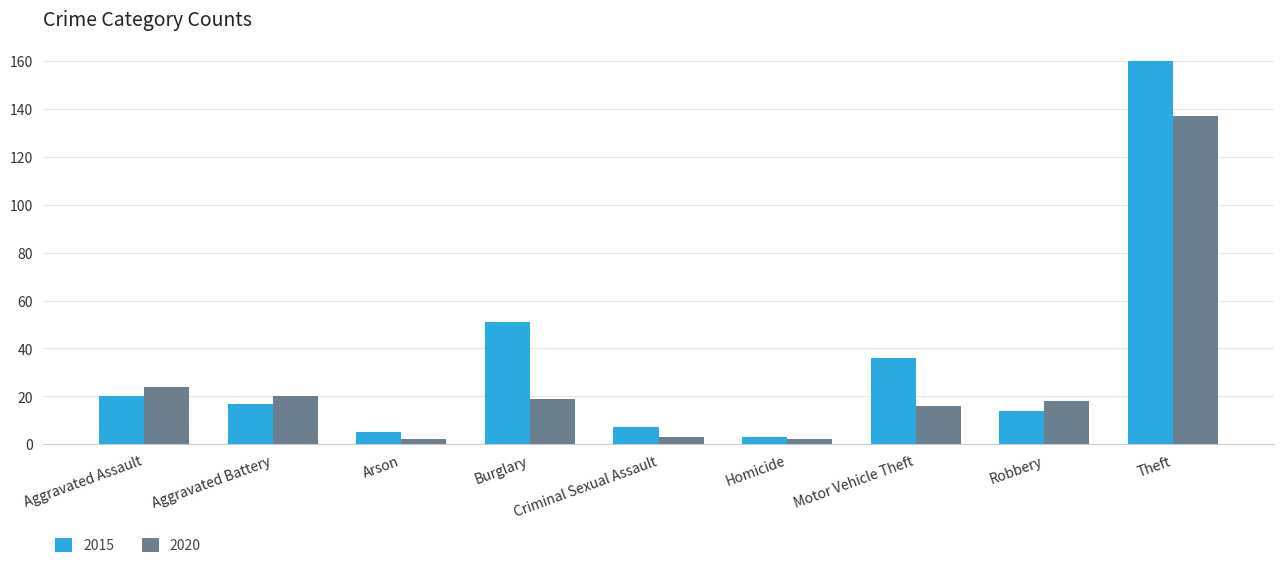

How many bars are there in total?

18